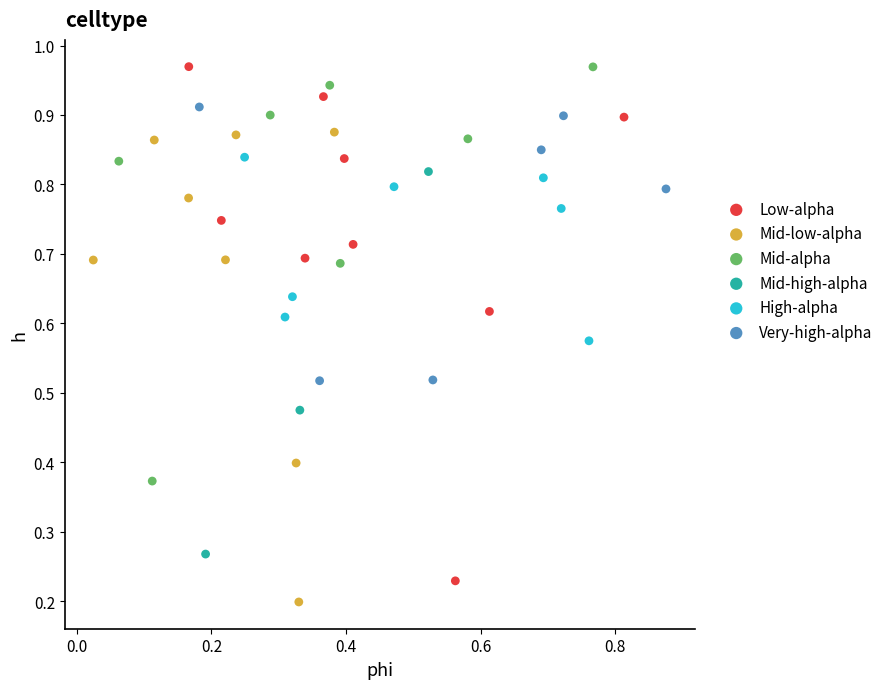

Which series has the widest spread of Y values?

Low-alpha